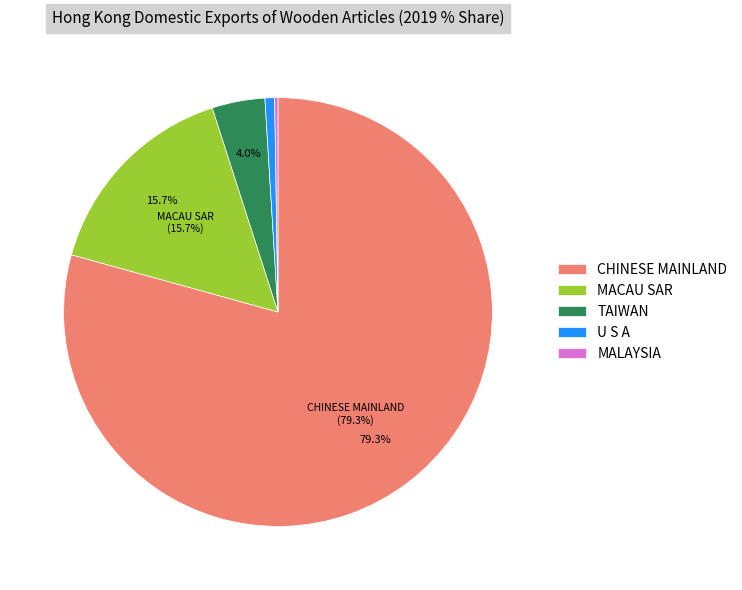

What is the largest slice in the pie chart?

CHINESE MAINLAND